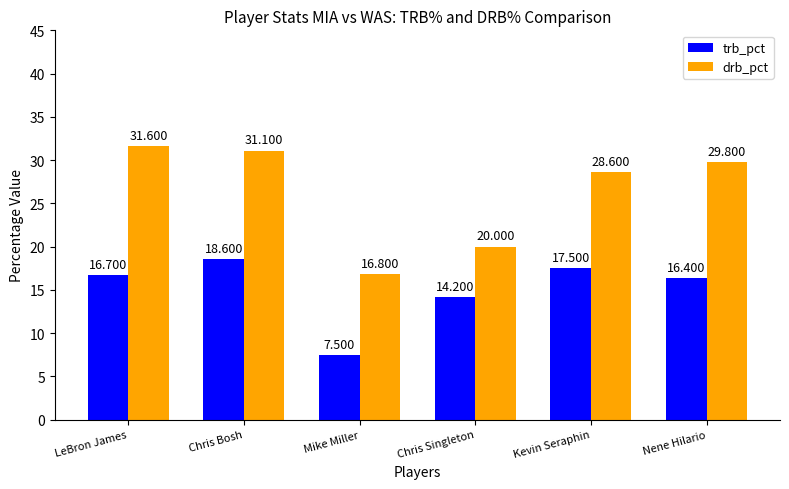

The value of trb_pct at LeBron James is 16.7. True or false?

True